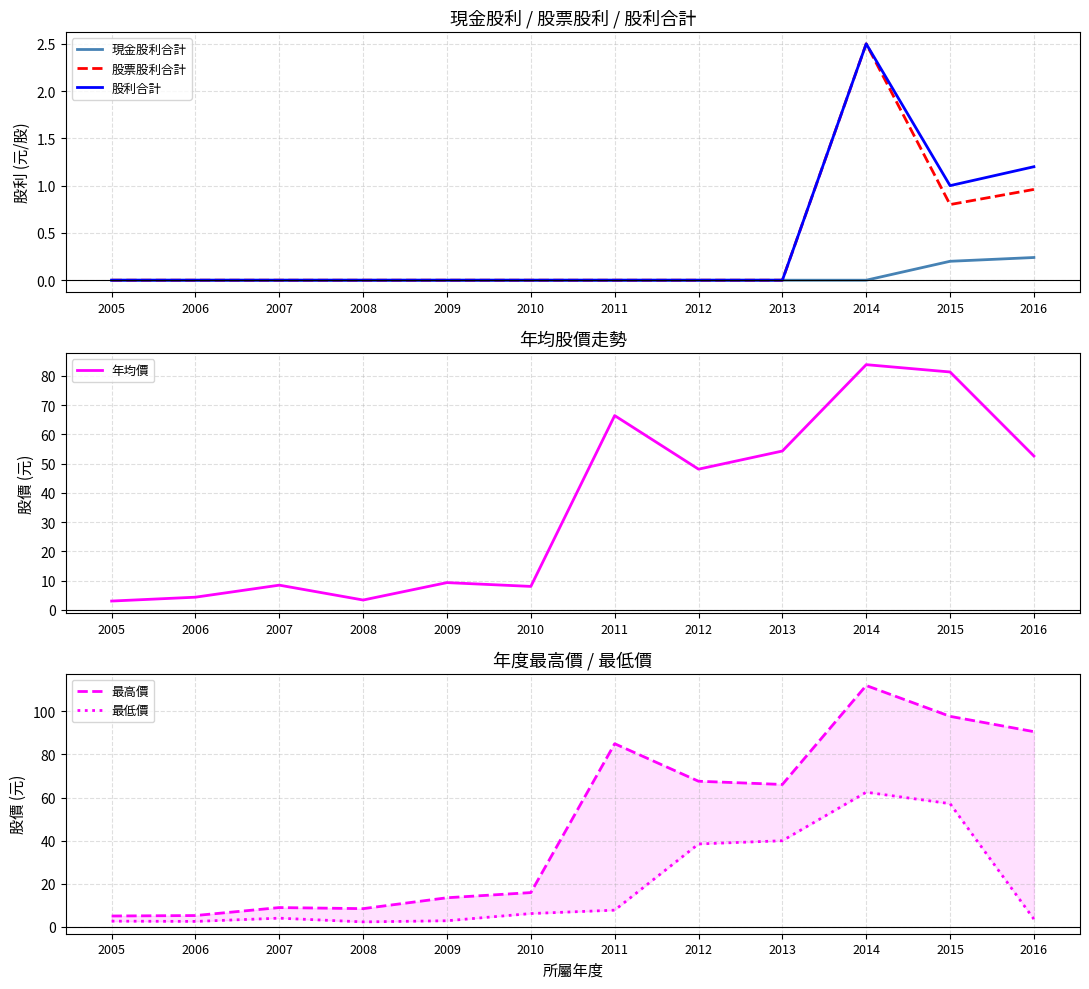

What is the value of the 股利合計 point at the 10th from the left?

2.5